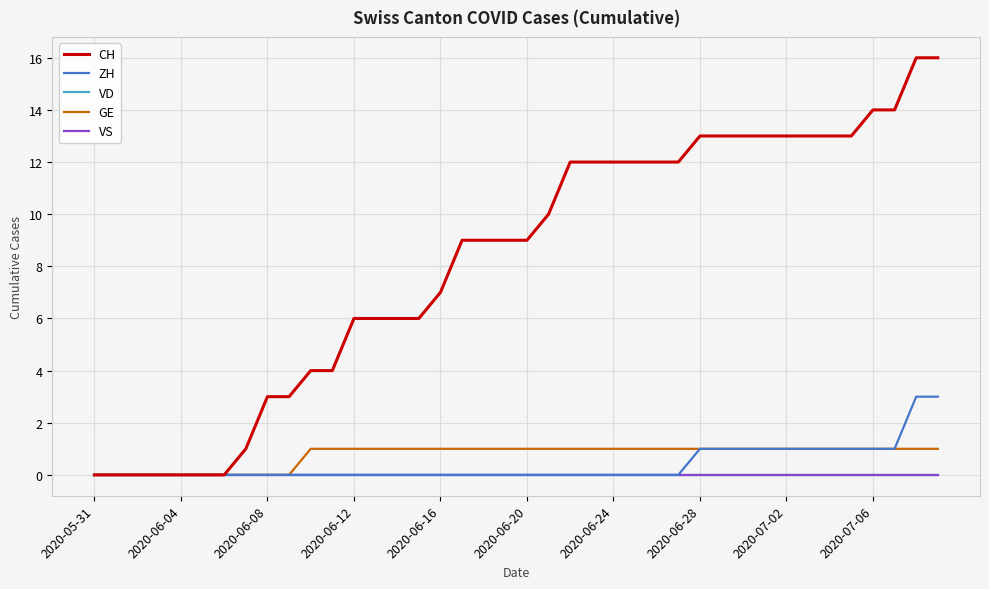

How many lines are shown in the chart?

5